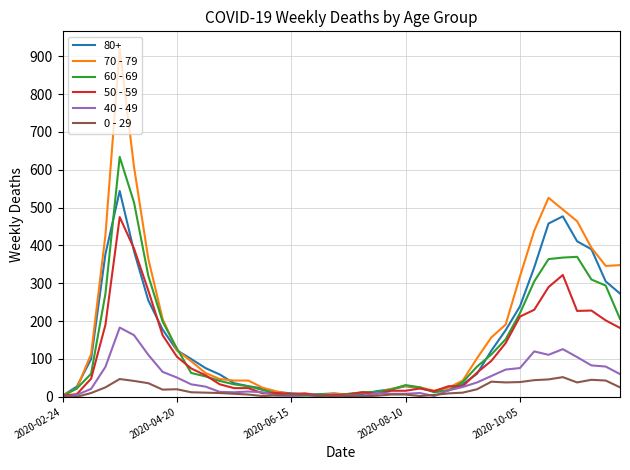

What is the maximum value shown in the chart?

920